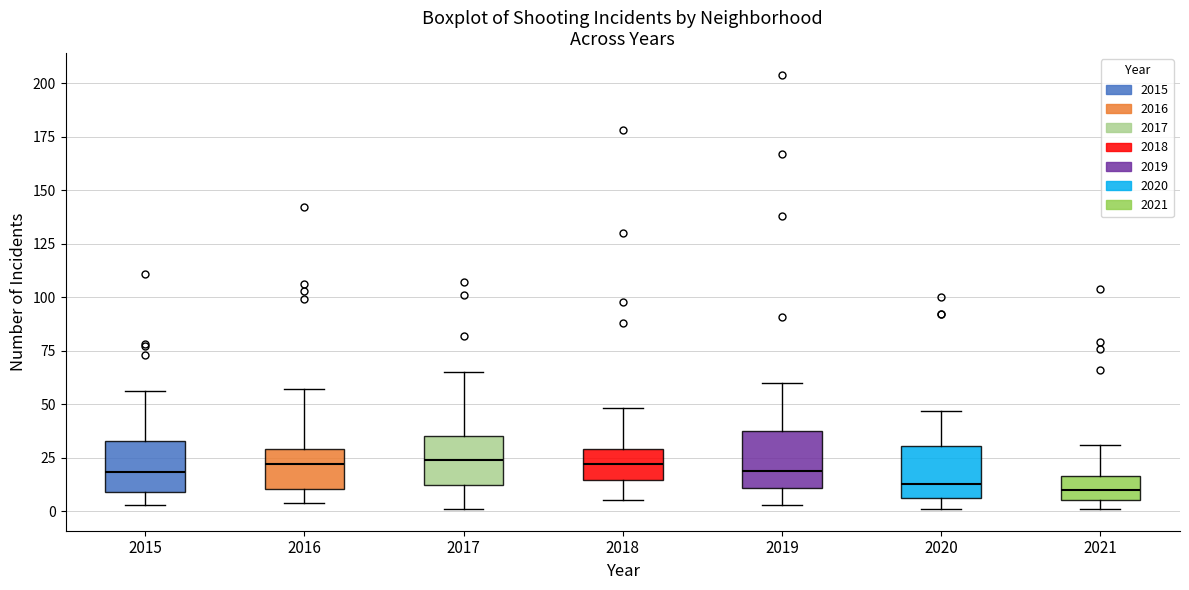

Where does the lower whisker of the box at x = 2019 end on the y-axis? The values are not printed on the chart, so give them approximately, as read against the axis.

5